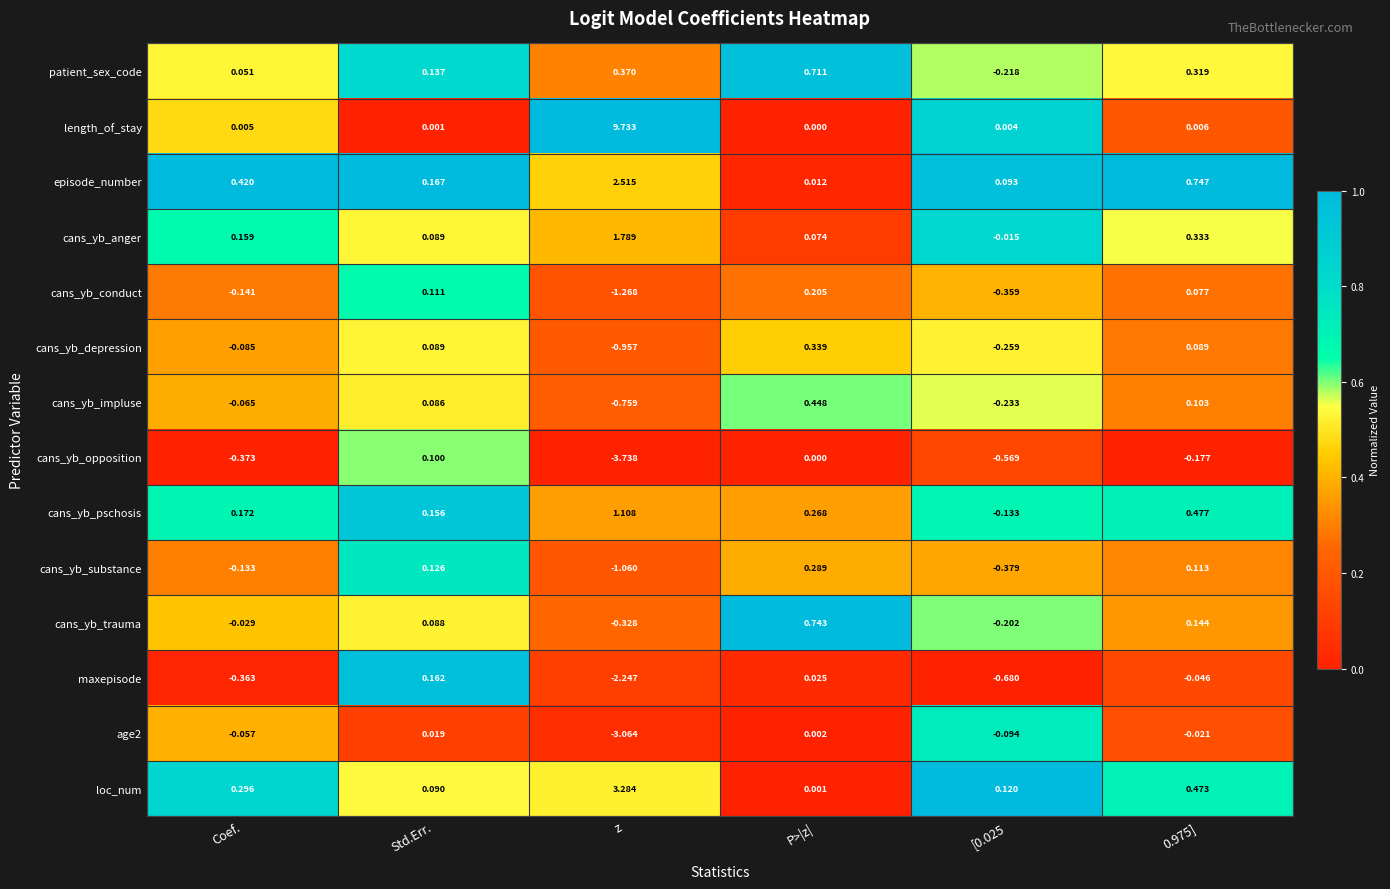

At which category is the sum across all series the highest?

z